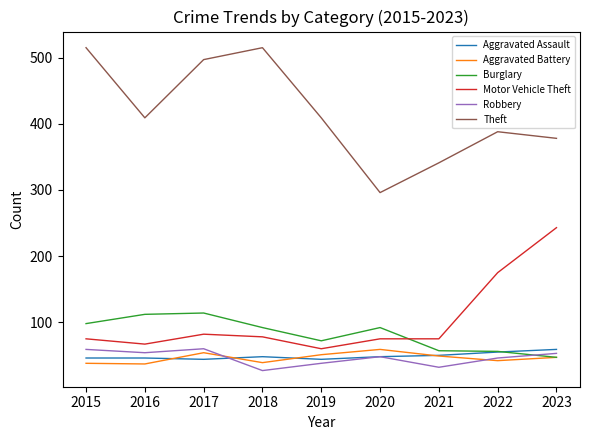

The value of Aggravated Assault at 2016 is 12. True or false?

False